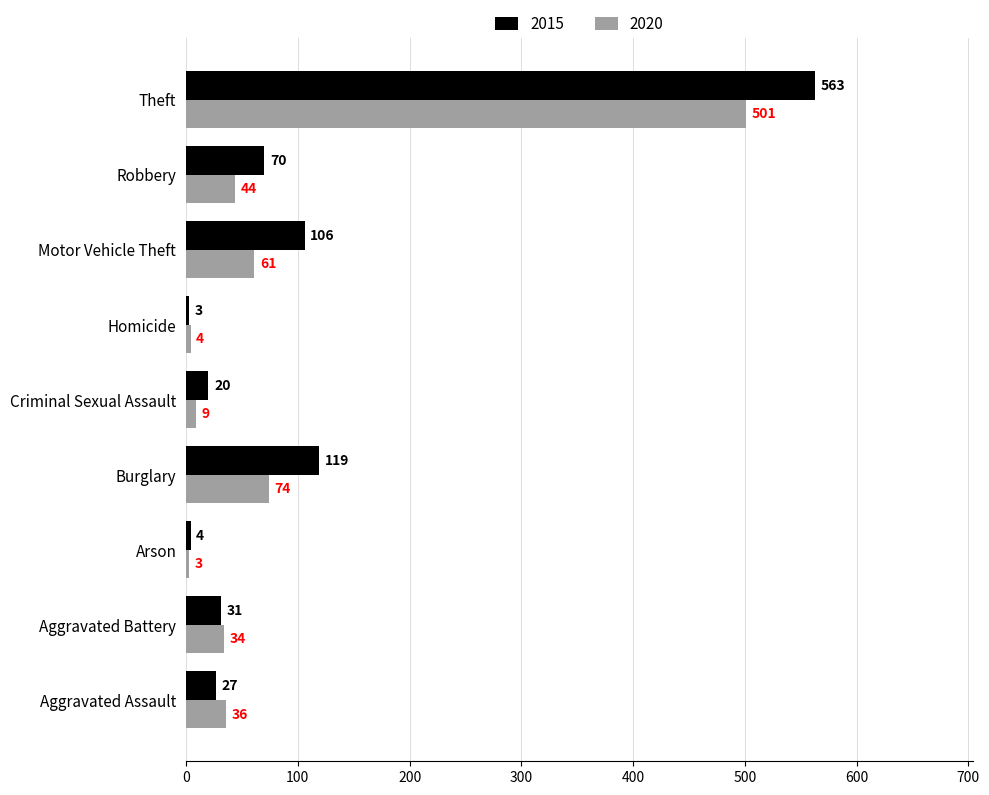

What is the total value across all series at Criminal Sexual Assault?

29